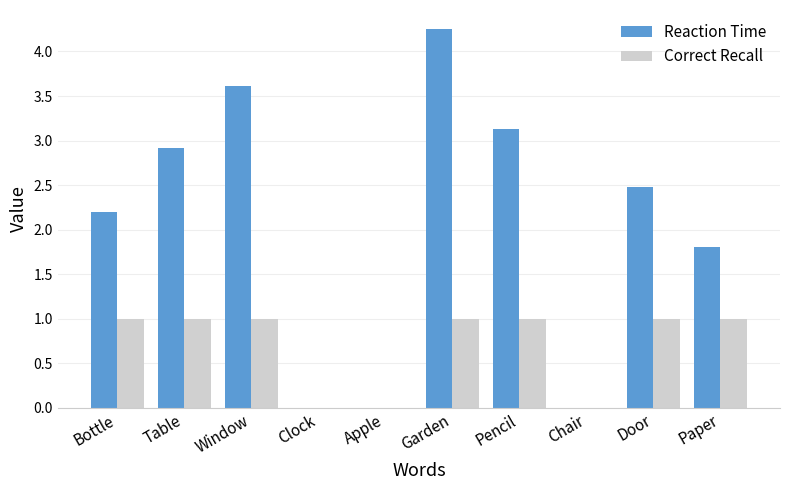

At which label does Reaction Time reach its peak?

Garden